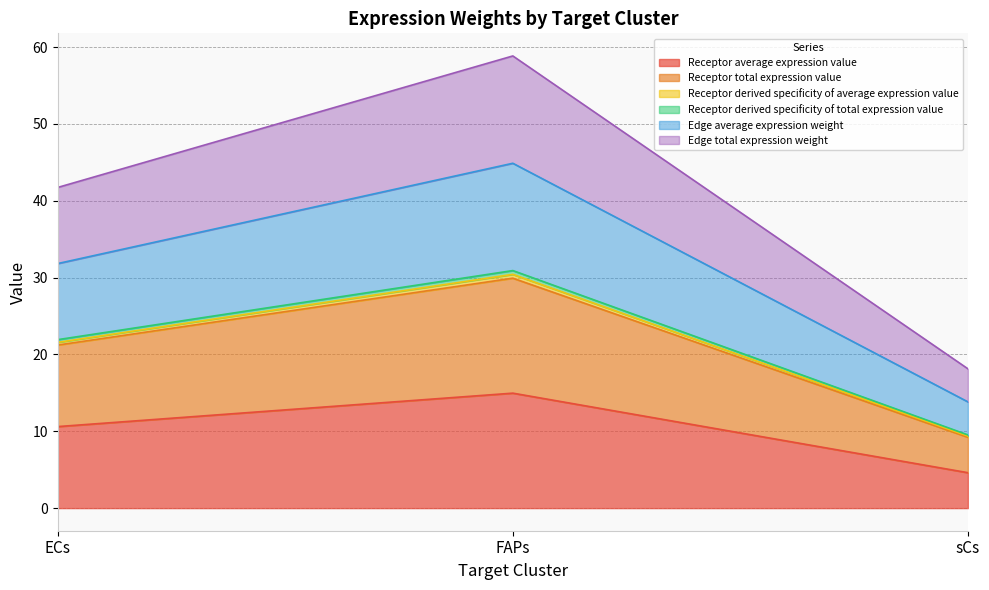

The Edge total expression weight series shows 14.8 at FAPs. True or false?

False